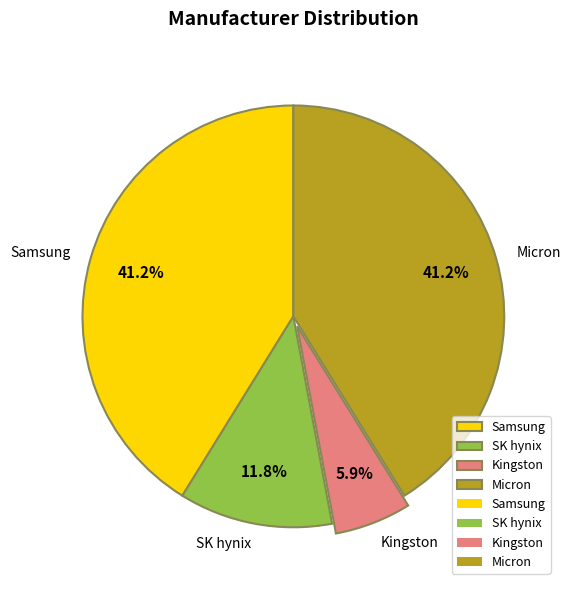

To the nearest percent, what is the combined percentage of Micron and SK hynix?

53%